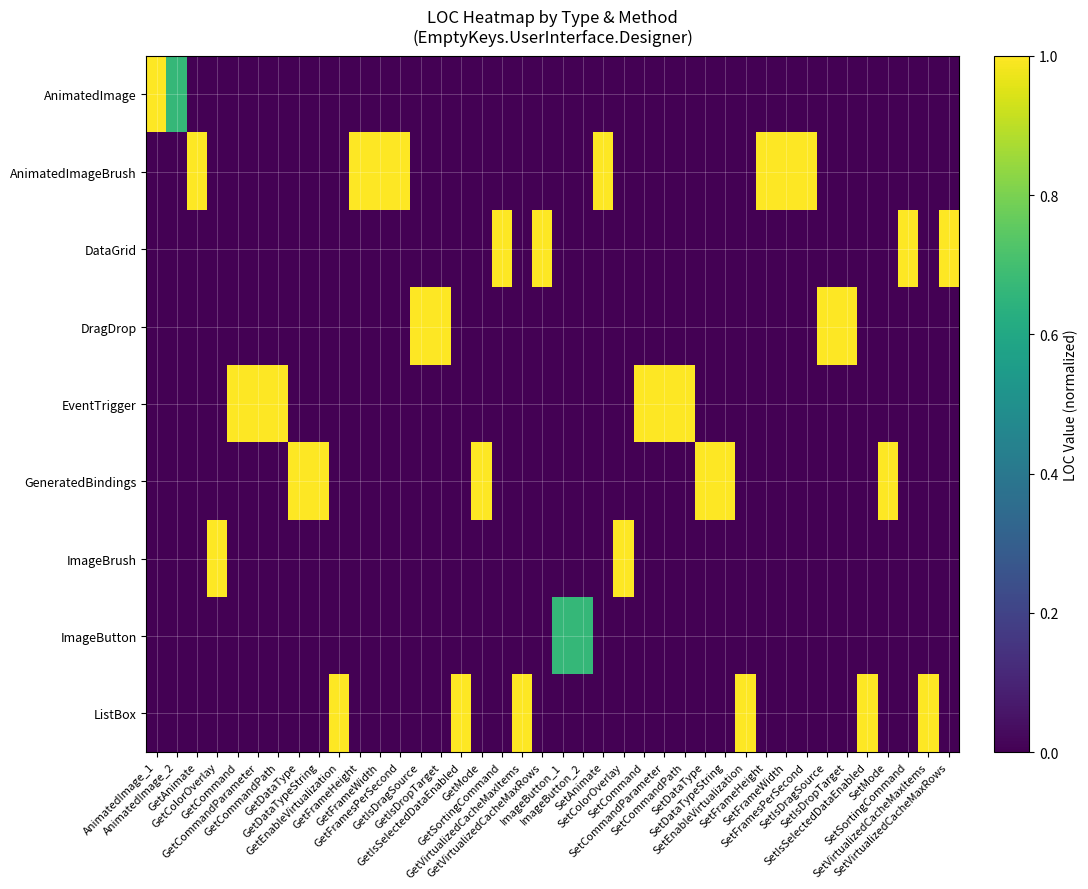

Count the number of categories in the chart.

40